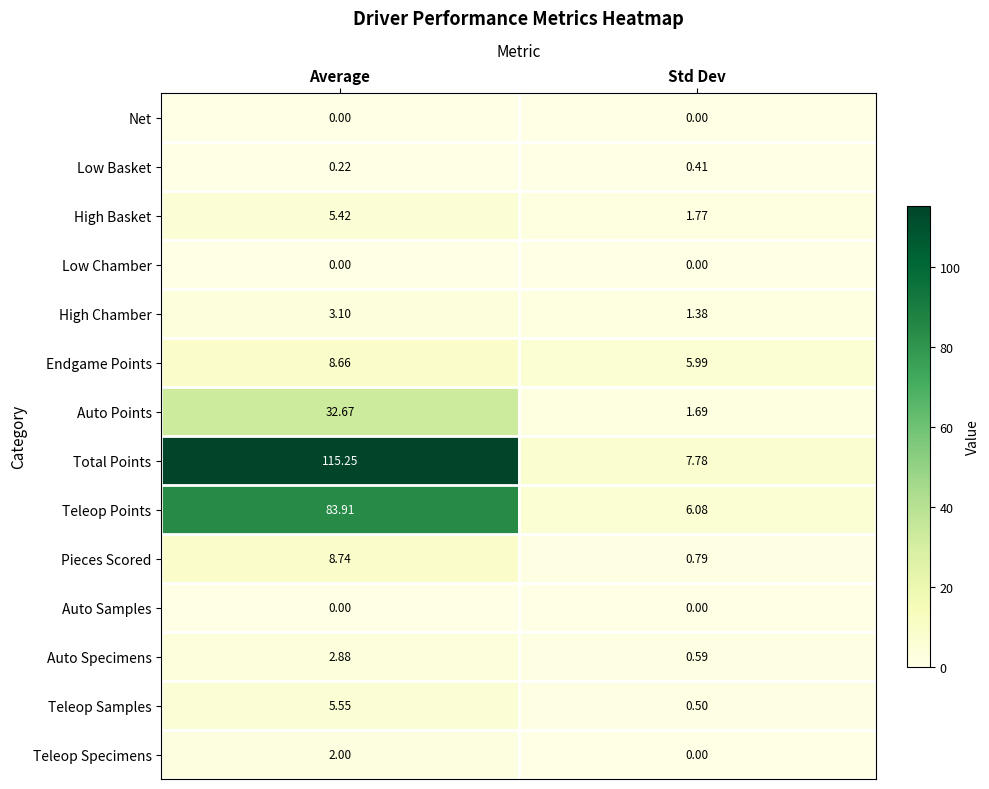

List the labels in order of Teleop Specimens value, smallest first.

Std Dev, Average